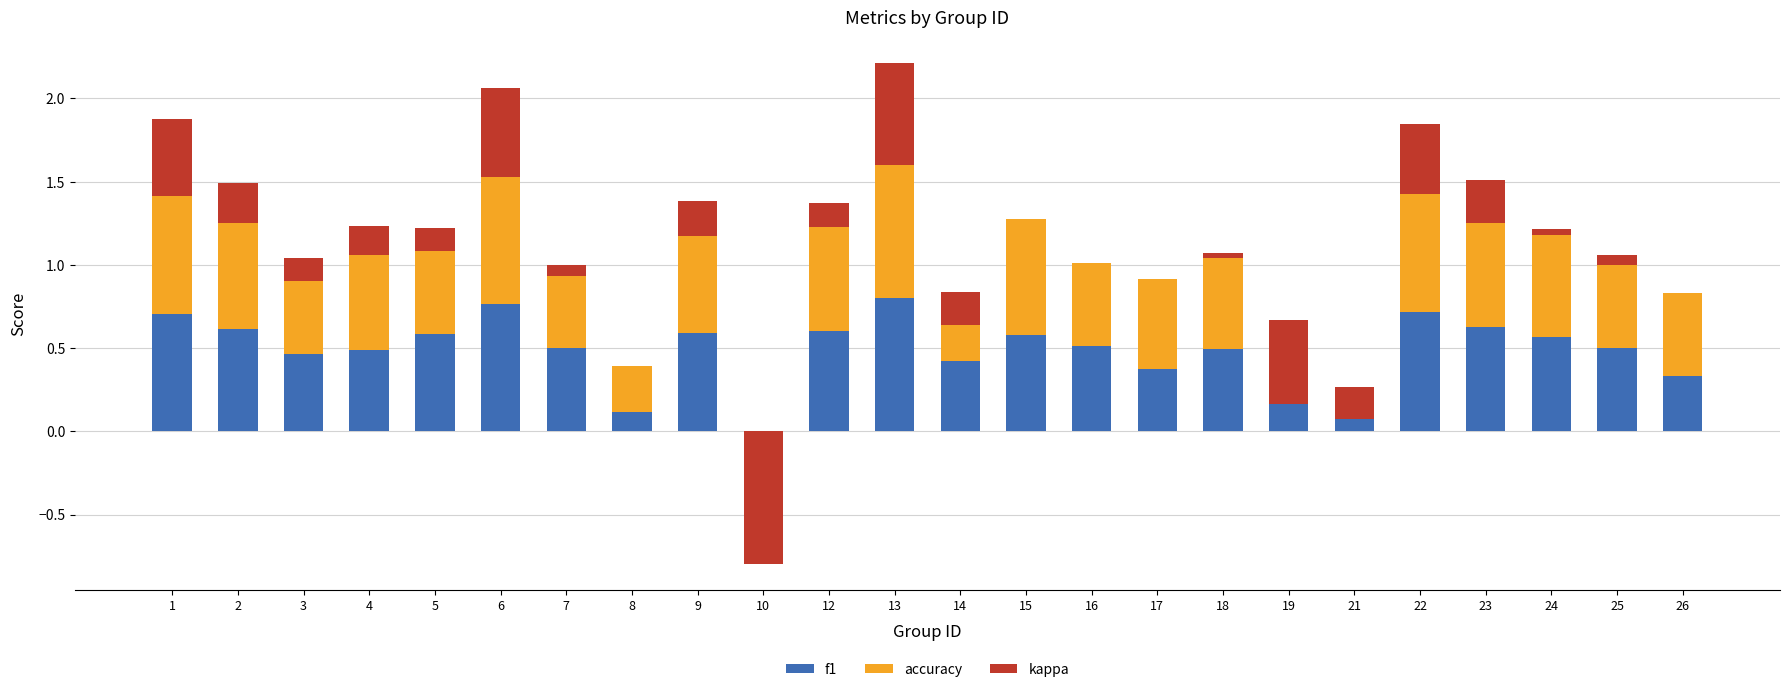

Rank the series at 23 from lowest to highest value.

kappa, f1, accuracy